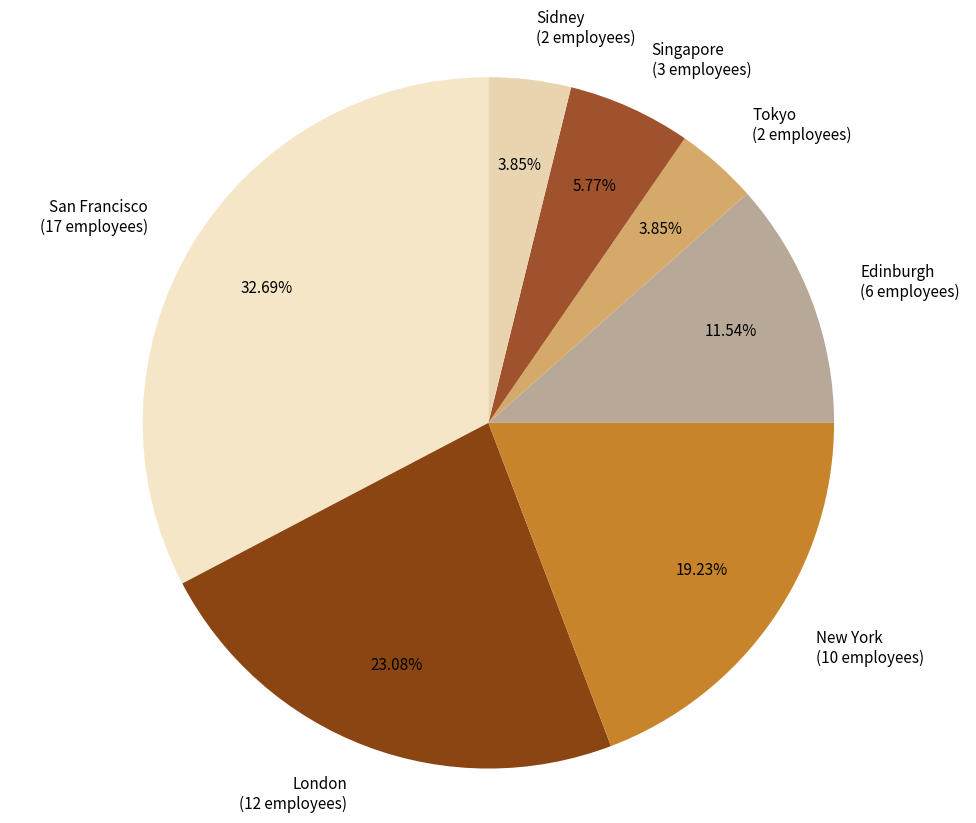

What is the ratio of the value at New York to the value at San Francisco?

0.6